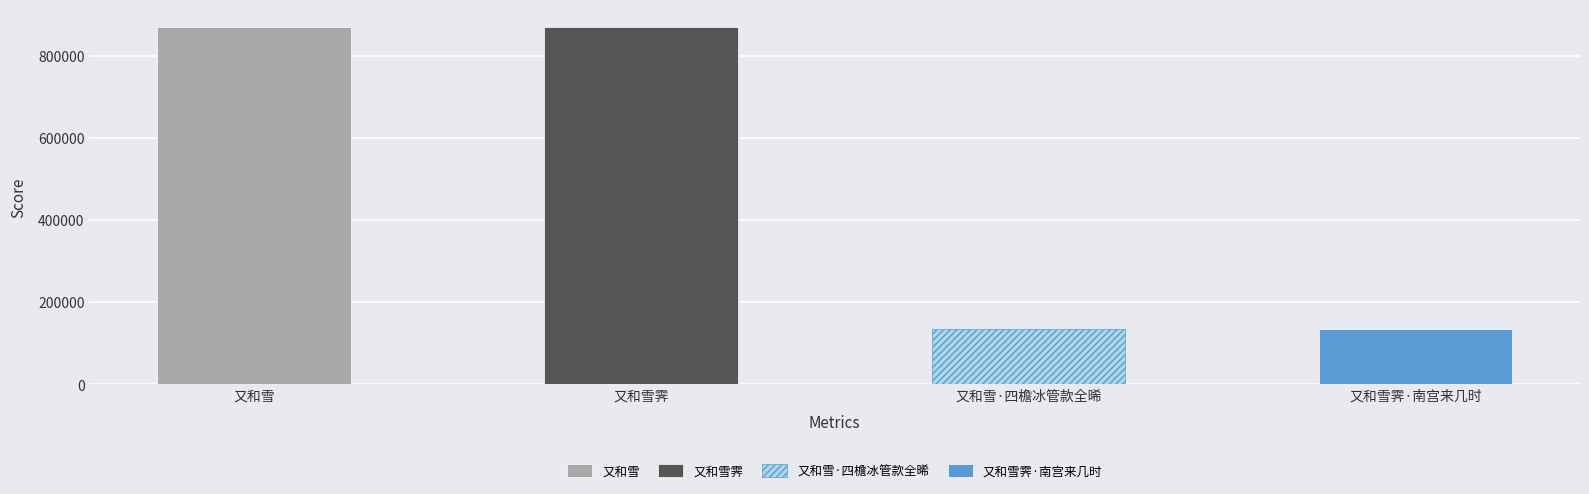

What is the change in value from 又和雪 to 又和雪·四檐冰管款全晞?

-735602